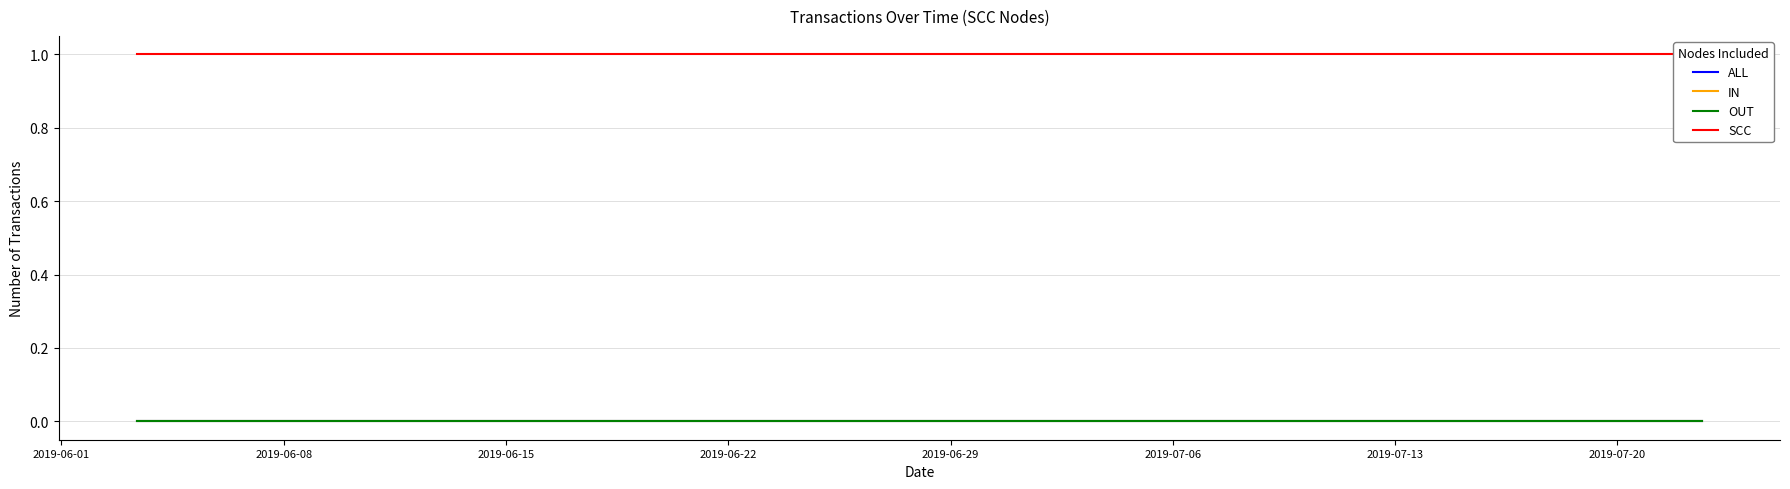

Rank the series by their maximum value, from highest to lowest.

SCC, ALL, IN, OUT